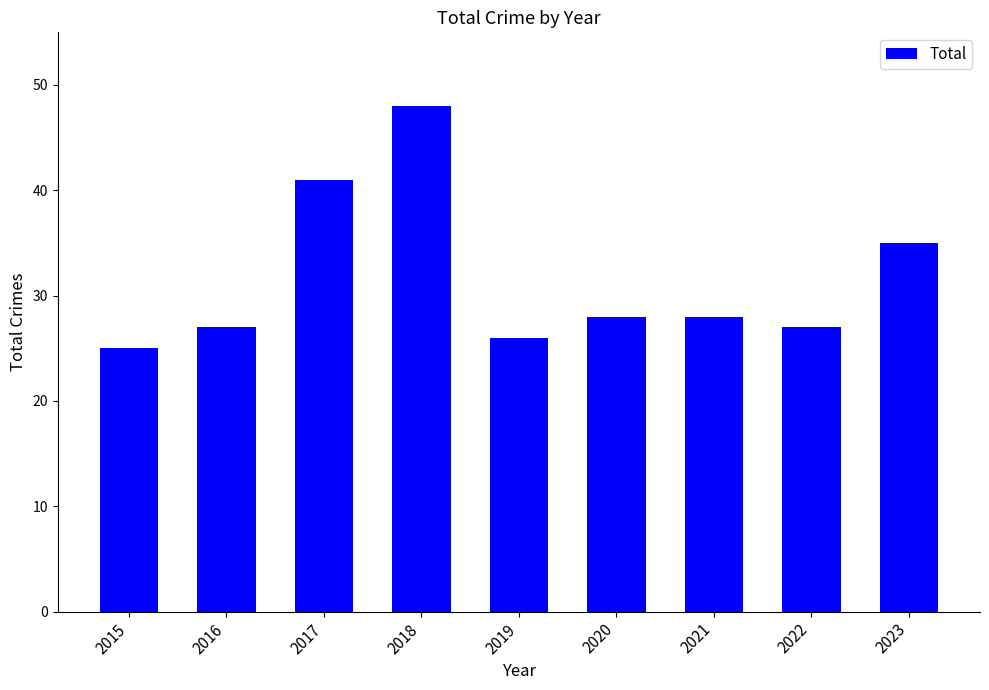

What is the sum of the values at 2019 and 2022?

53